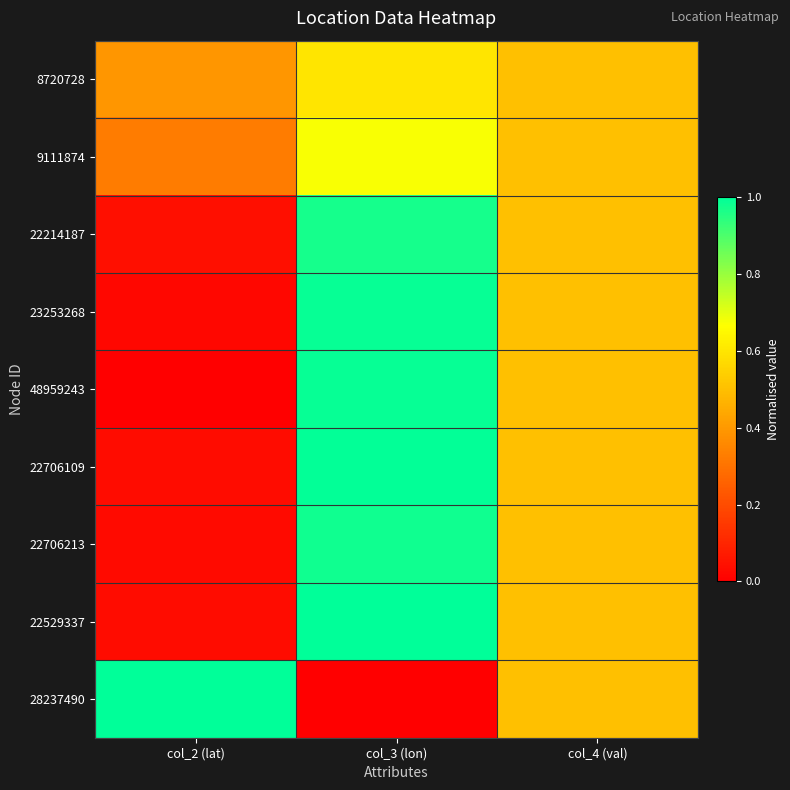

At which category is the sum across all series the highest?

col_3 (lon)